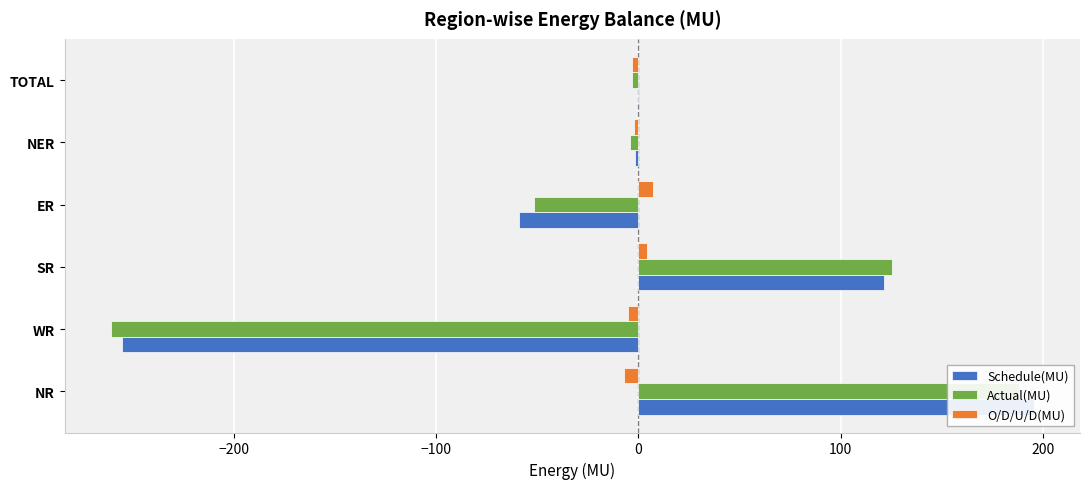

Is the value of Schedule(MU) at TOTAL greater than the value of Actual(MU) at NR?

No